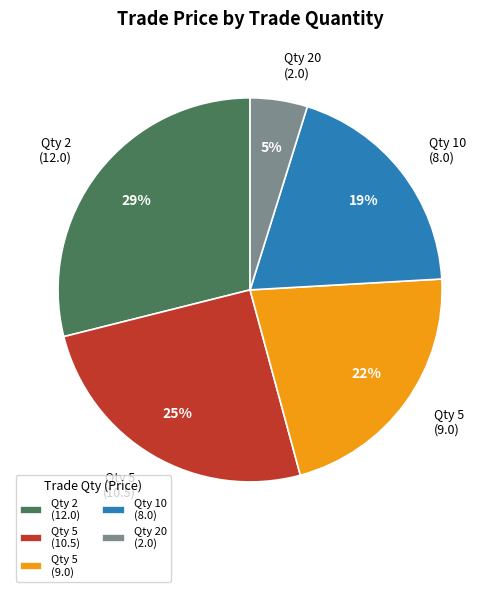

What is the ratio of the value at Qty 10 (8.0) to the value at Qty 5 (9.0)?

0.9